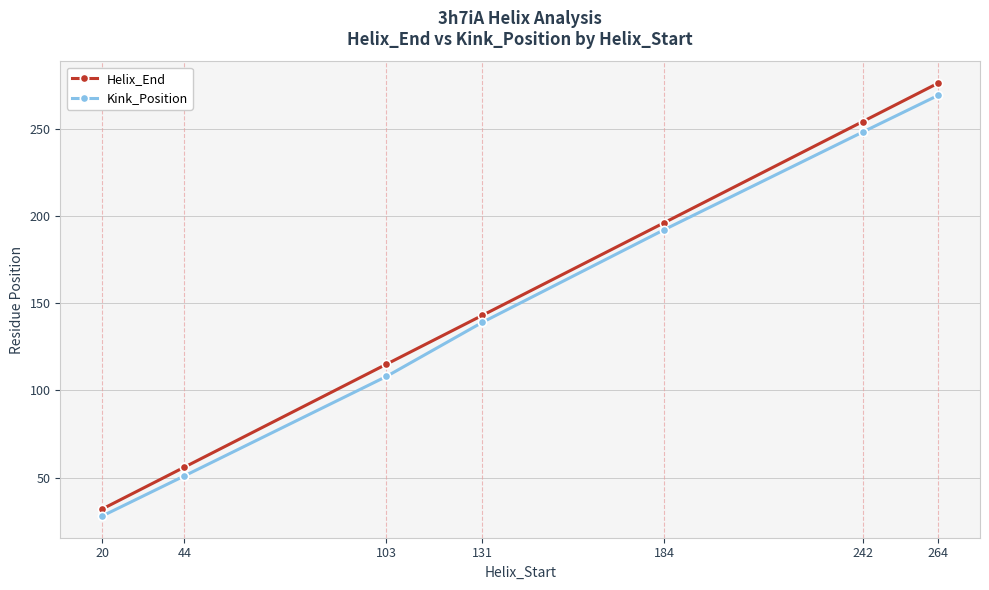

True or false: Helix_End has a value of 196 at 184.

True